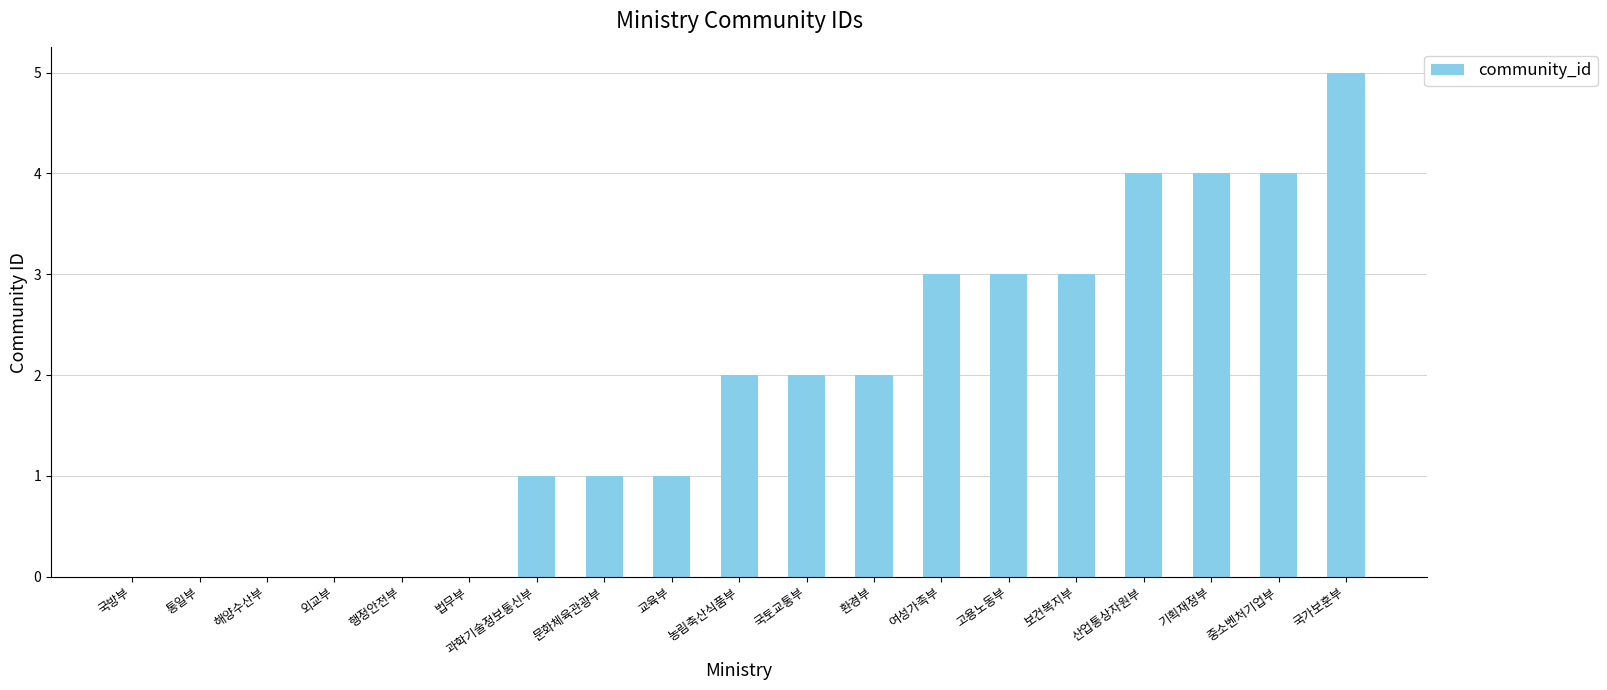

How many data points does each series have?

19